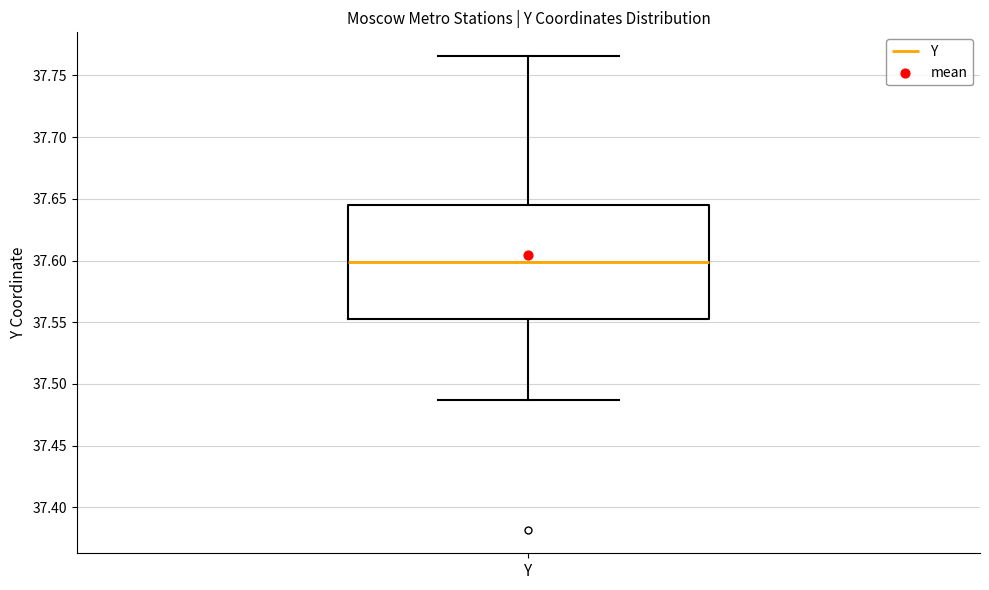

Transcribe this box plot: give where the median line is, the range the box spans, and where the two whiskers end, as read against the y-axis. The values are not printed on the chart, so give them approximately, as read against the axis.

median 37.600, box 37.555 to 37.645, whiskers 37.485 to 37.765